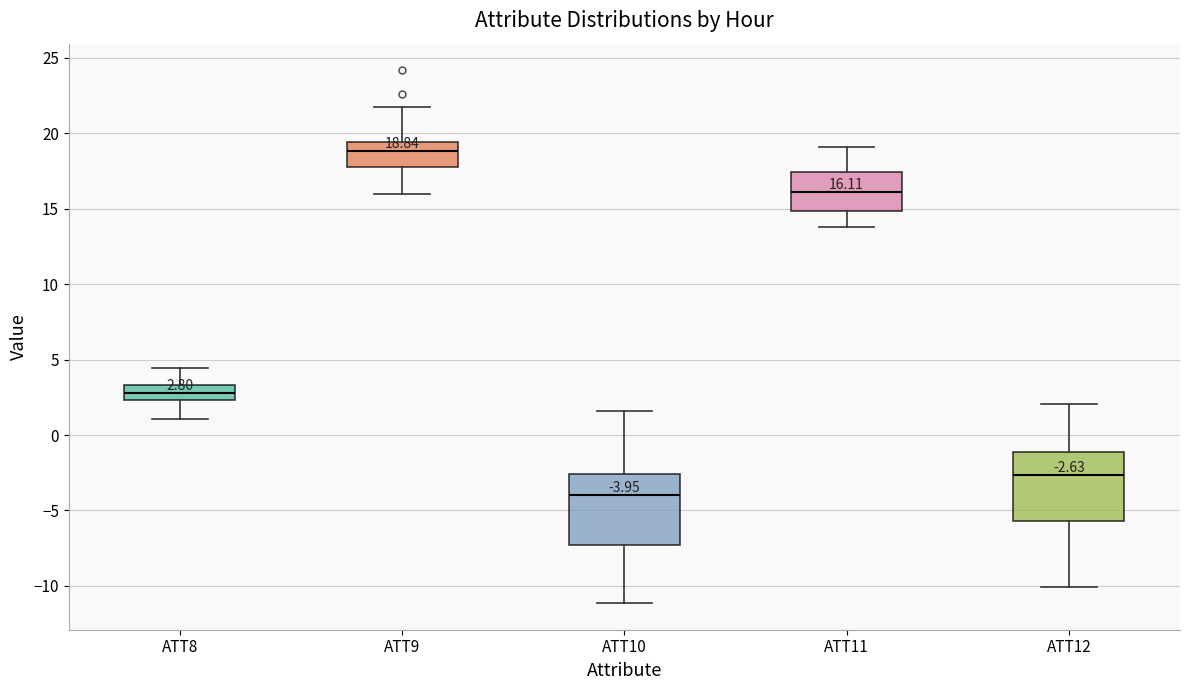

Which box's median line is the highest?

ATT9